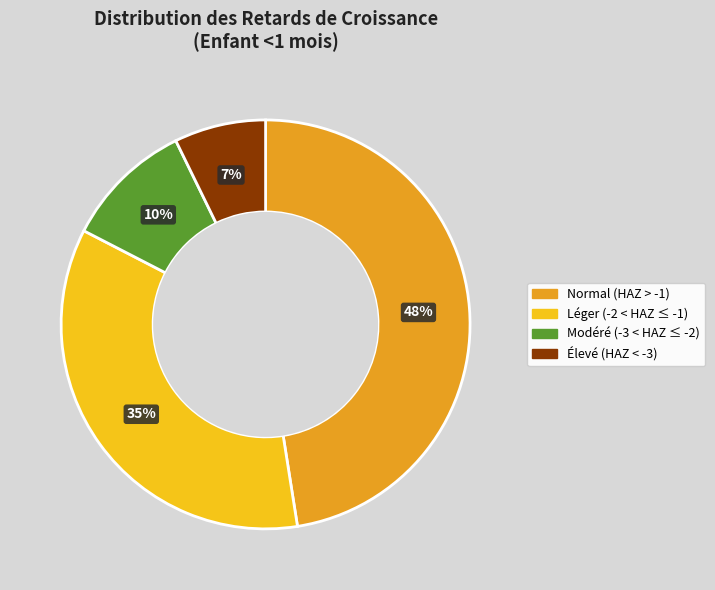

How many segments does this pie chart have?

4